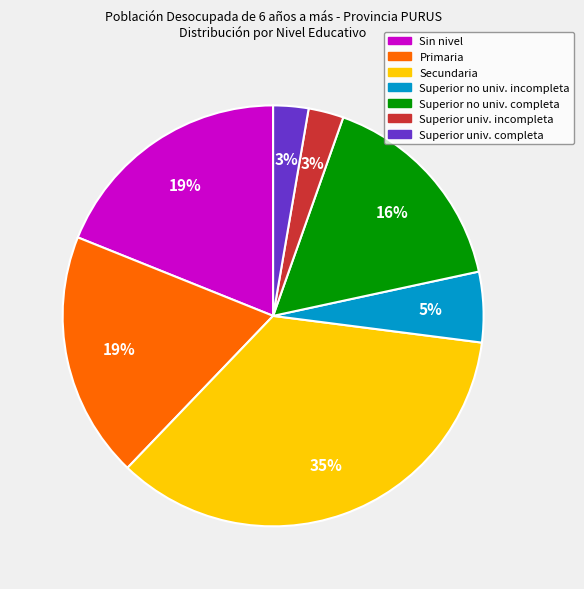

Is there a majority slice in this chart?

No